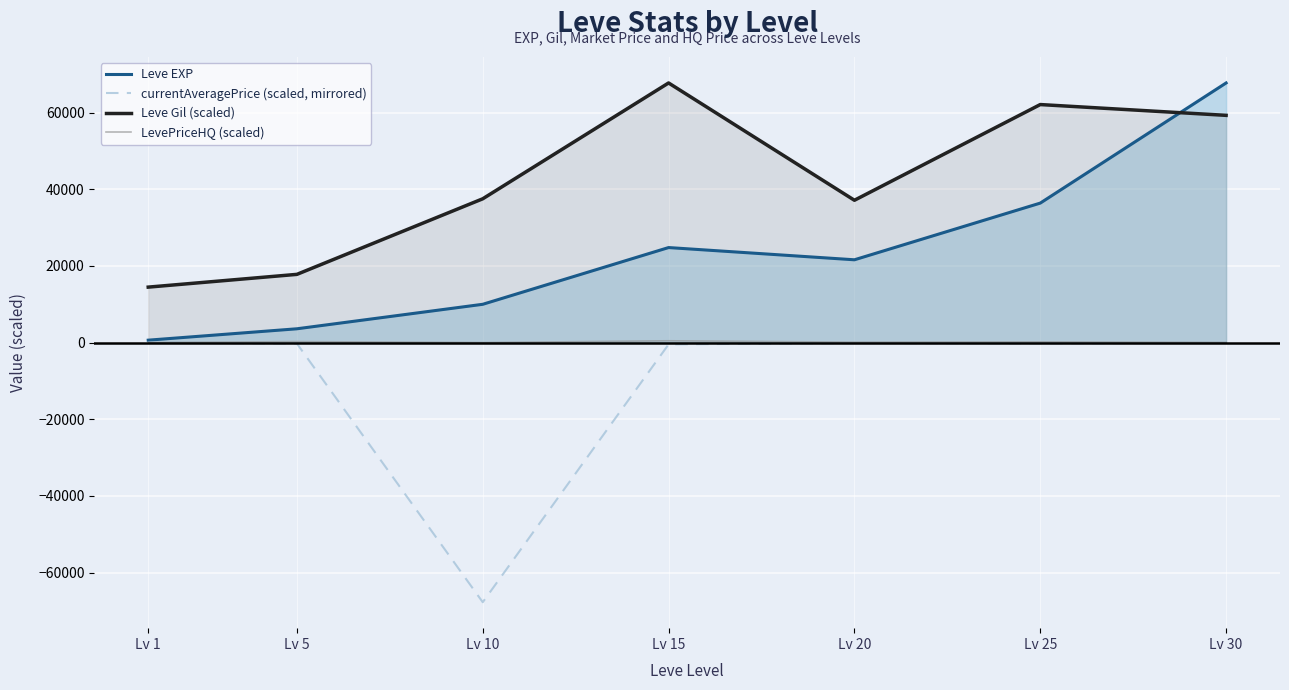

What value does the LevePriceHQ (scaled) series have at Lv 25?

193.2